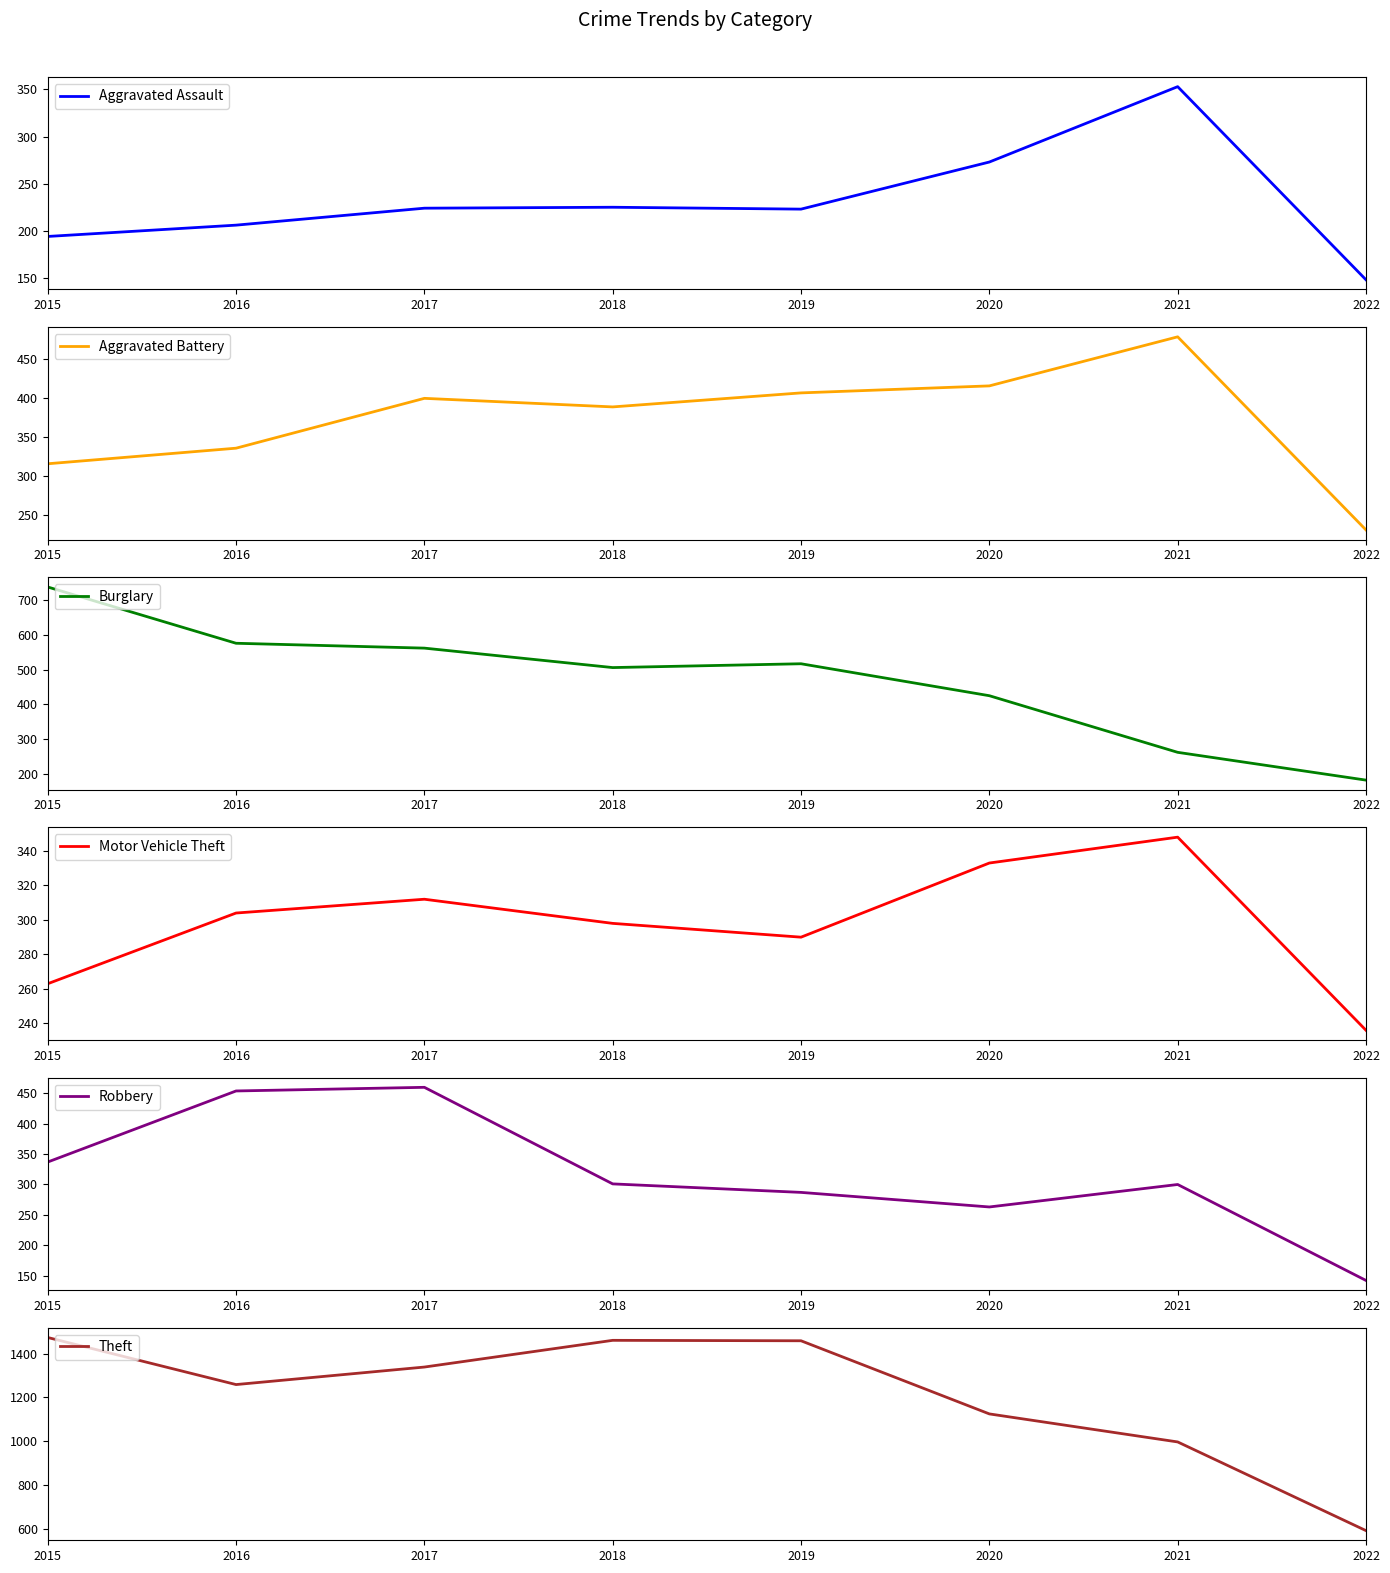

What is the value of the Robbery point at the 6th from the left?

263